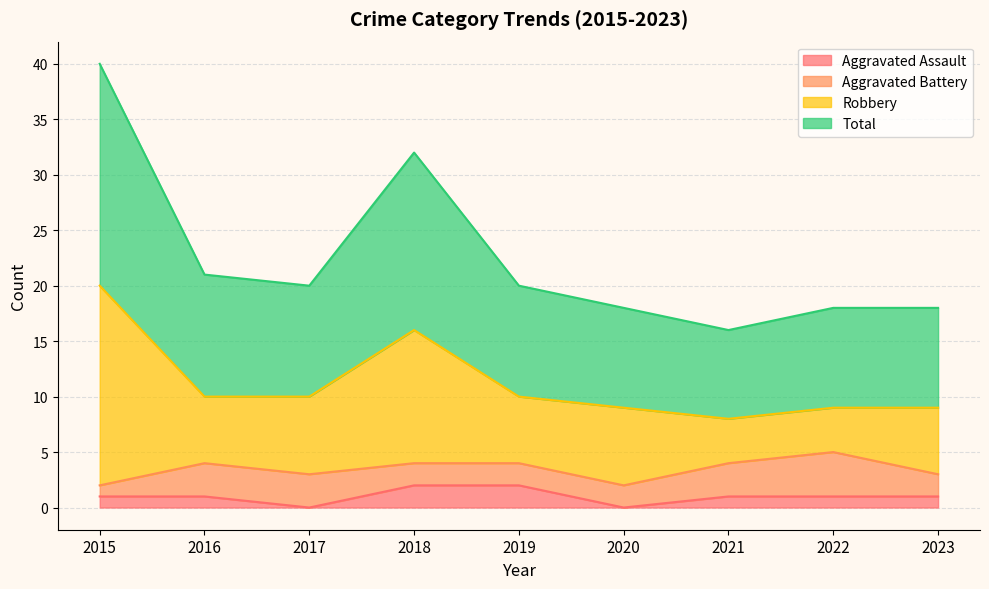

What is the value of the Aggravated Assault point at the 2nd from the left?

1